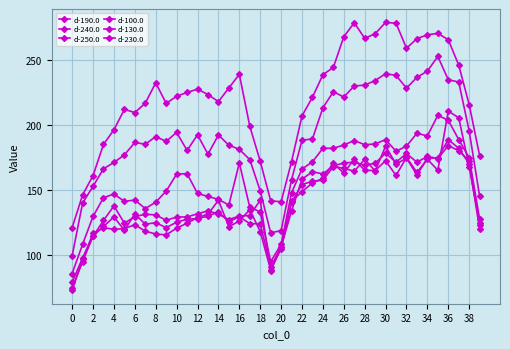

Which series has the widest spread of values?

d-100.0